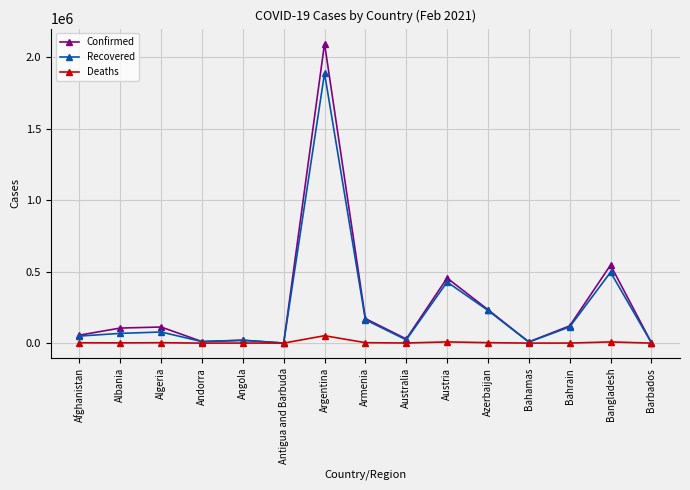

What is the spread (max minus min) of values at Bahamas?

8317